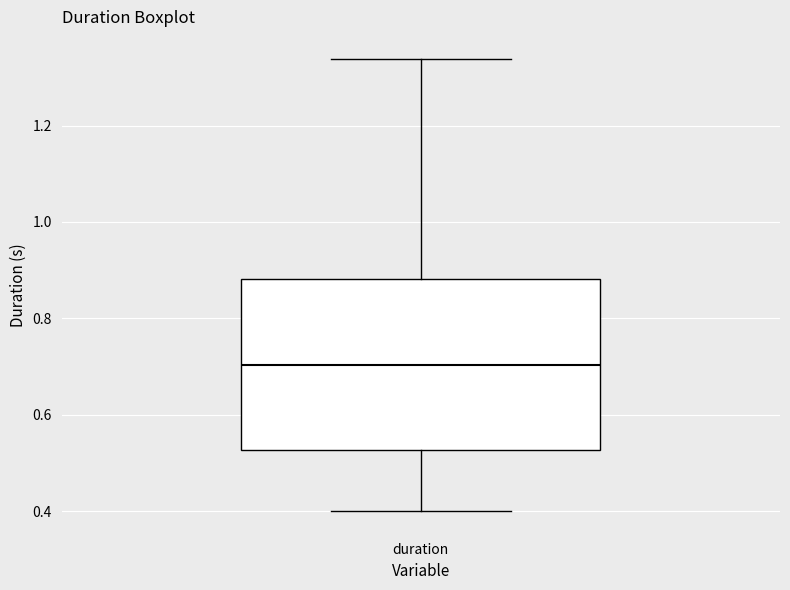

Transcribe this box plot: give where the median line is, the range the box spans, and where the two whiskers end, as read against the y-axis. The values are not printed on the chart, so give them approximately, as read against the axis.

median 0.70, box 0.52 to 0.88, whiskers 0.40 to 1.34